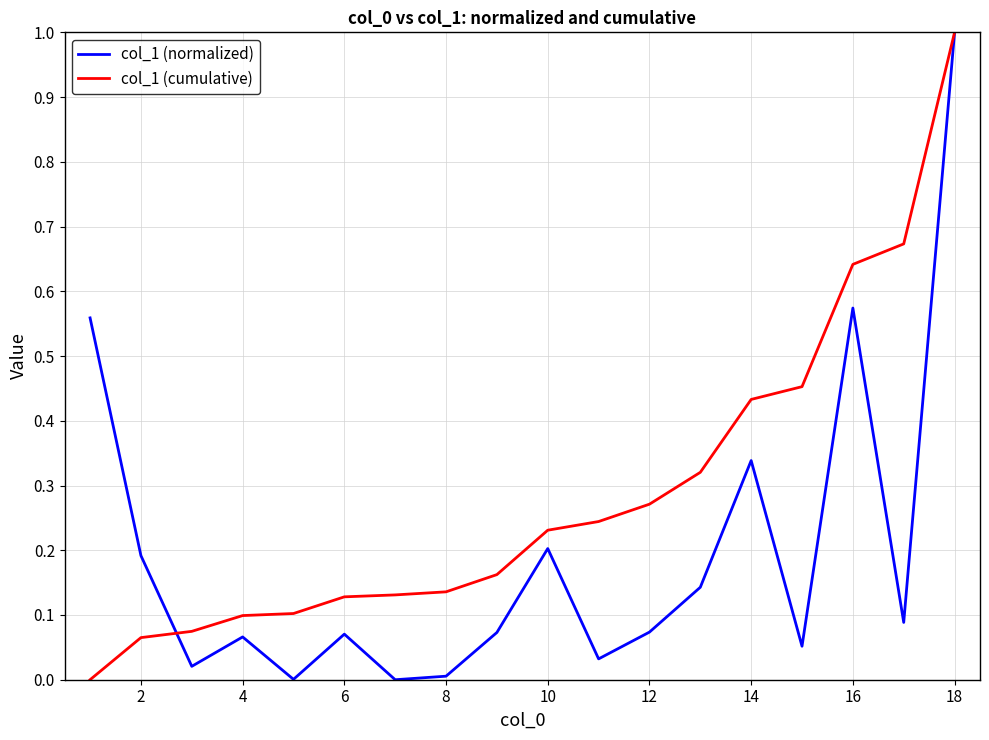

Which series has the largest total across all categories?

col_1 (cumulative)